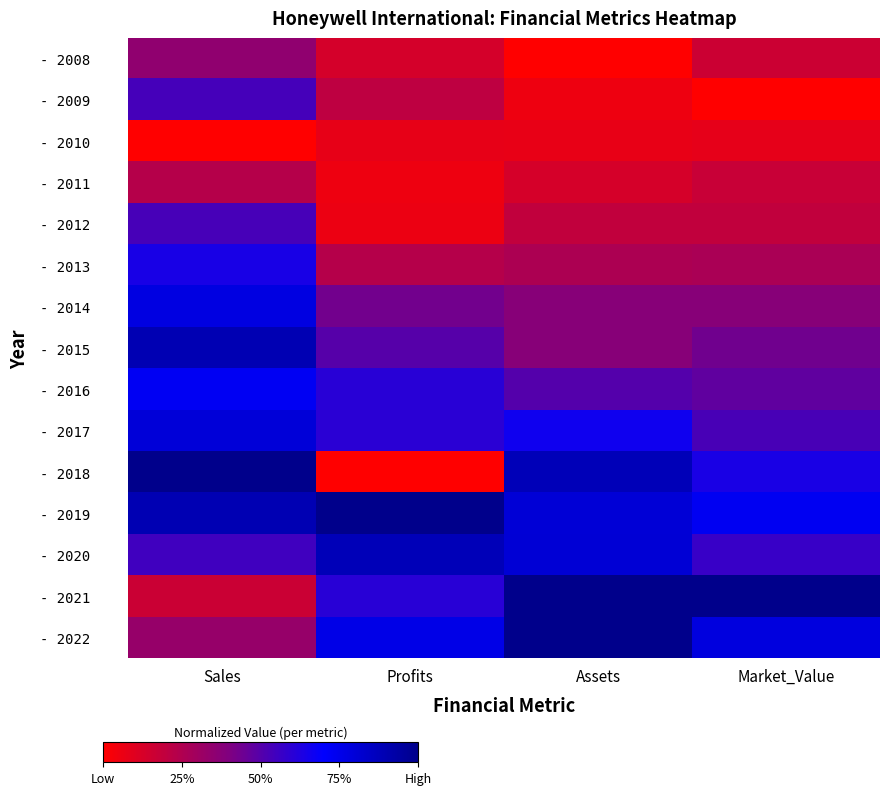

Reading left to right, what are all the values shown in this chart?

- 2008: Sales=0.3	Profits=0.1	Assets=0.0	Market_Value=0.2
- 2009: Sales=0.5	Profits=0.2	Assets=0.1	Market_Value=0.0
- 2010: Sales=0.0	Profits=0.1	Assets=0.1	Market_Value=0.1
- 2011: Sales=0.2	Profits=0.1	Assets=0.1	Market_Value=0.2
- 2012: Sales=0.5	Profits=0.1	Assets=0.2	Market_Value=0.2
- 2013: Sales=0.6	Profits=0.2	Assets=0.3	Market_Value=0.3
- 2014: Sales=0.8	Profits=0.4	Assets=0.4	Market_Value=0.4
- 2015: Sales=0.9	Profits=0.5	Assets=0.4	Market_Value=0.4
- 2016: Sales=0.7	Profits=0.6	Assets=0.5	Market_Value=0.5
- 2017: Sales=0.8	Profits=0.6	Assets=0.7	Market_Value=0.5
- 2018: Sales=1.0	Profits=0.0	Assets=0.9	Market_Value=0.6
- 2019: Sales=0.9	Profits=1.0	Assets=0.8	Market_Value=0.7
- 2020: Sales=0.6	Profits=0.9	Assets=0.8	Market_Value=0.6
- 2021: Sales=0.2	Profits=0.6	Assets=1.0	Market_Value=1.0
- 2022: Sales=0.3	Profits=0.8	Assets=1.0	Market_Value=0.8